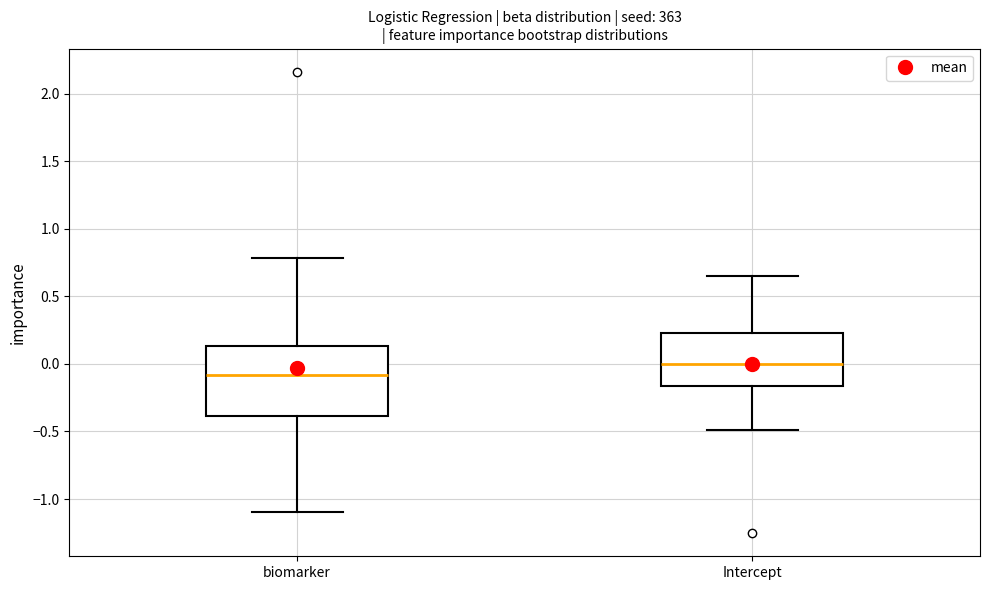

Comparing the boxes themselves (not the whiskers), which one is the tallest?

biomarker